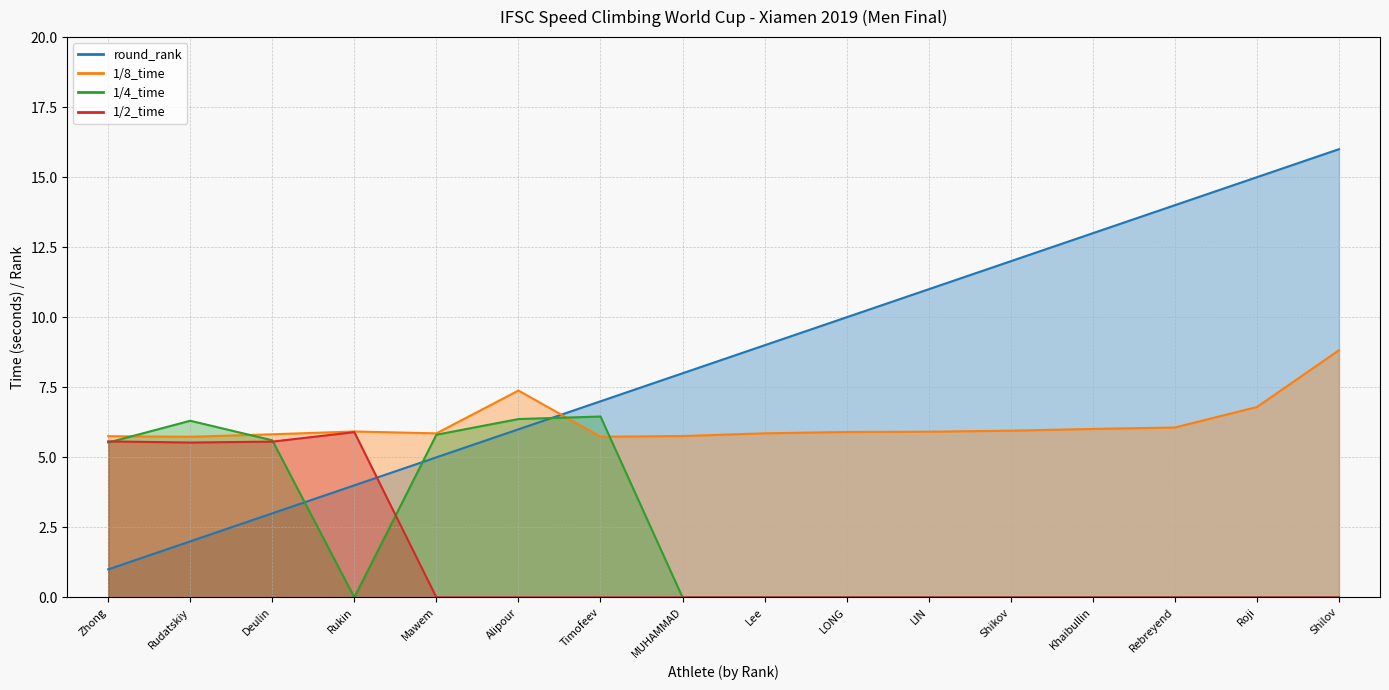

Reading left to right, list all the values displayed in this chart.

round_rank: 1.0	2.0	3.0	4.0	5.0	6.0	7.0	8.0	9.0	10.0	11.0	12.0	13.0	14.0	15.0	16.0
1/8_time: 5.8	5.7	5.8	5.9	5.9	7.4	5.7	5.8	5.9	5.9	5.9	6.0	6.0	6.1	6.8	8.8
1/4_time: 5.5	6.3	5.6	0.0	5.8	6.4	6.5	0.0	0.0	0.0	0.0	0.0	0.0	0.0	0.0	0.0
1/2_time: 5.6	5.5	5.6	5.9	0.0	0.0	0.0	0.0	0.0	0.0	0.0	0.0	0.0	0.0	0.0	0.0